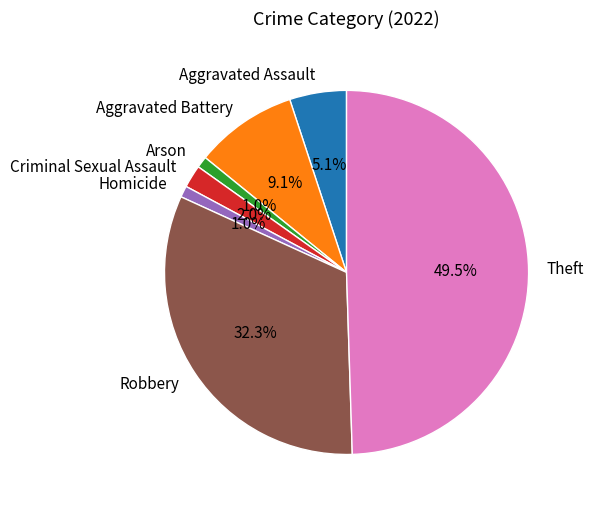

Between Aggravated Assault and Homicide, which is larger?

Aggravated Assault